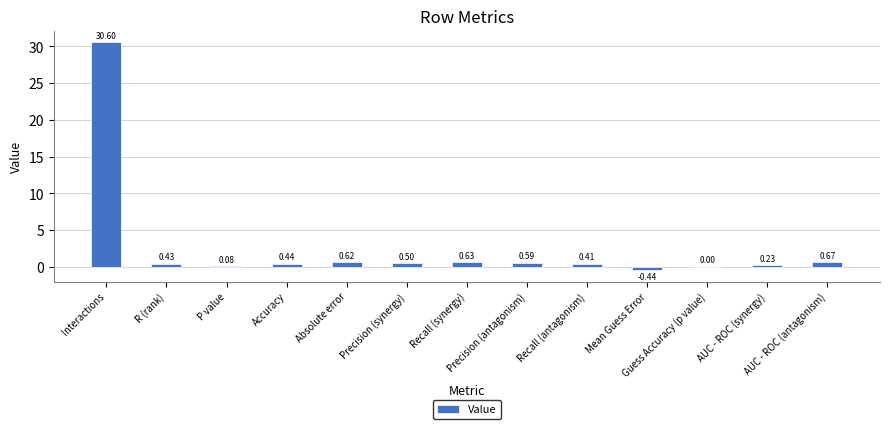

What is the sum of all values?

34.8